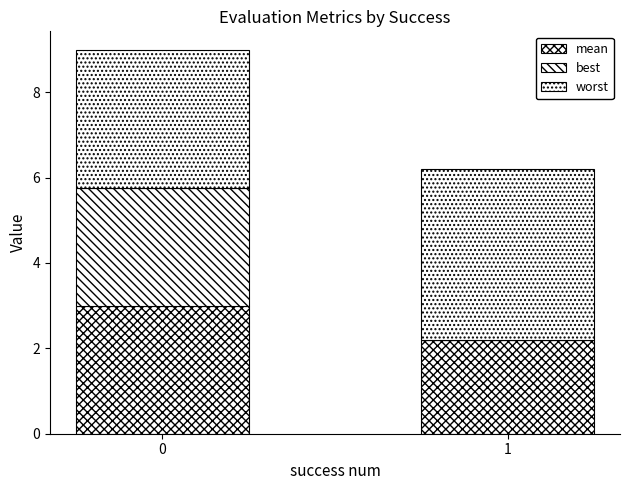

How many data points does each series have?

2